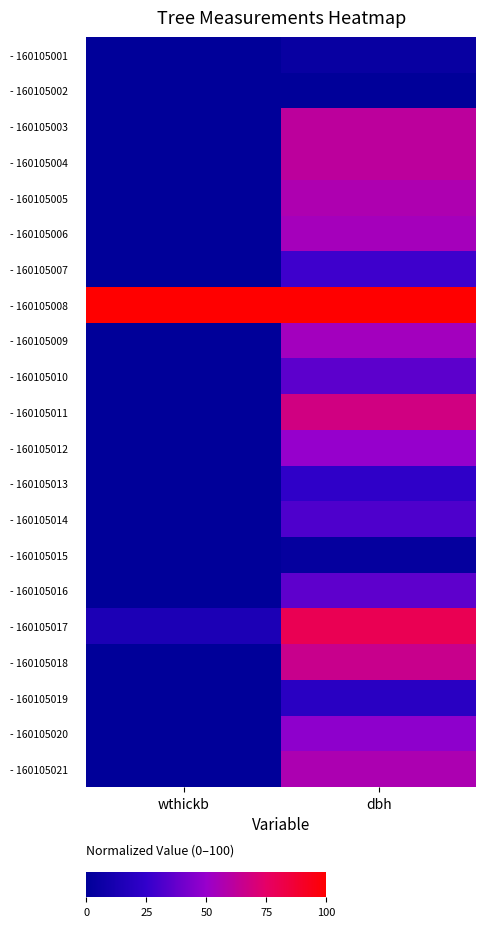

List the series in order of their peak value, lowest first.

- 160105002, - 160105015, - 160105001, - 160105019, - 160105013, - 160105007, - 160105014, - 160105010, - 160105016, - 160105020, - 160105012, - 160105009, - 160105006, - 160105021, - 160105005, - 160105004, - 160105003, - 160105018, - 160105011, - 160105017, - 160105008